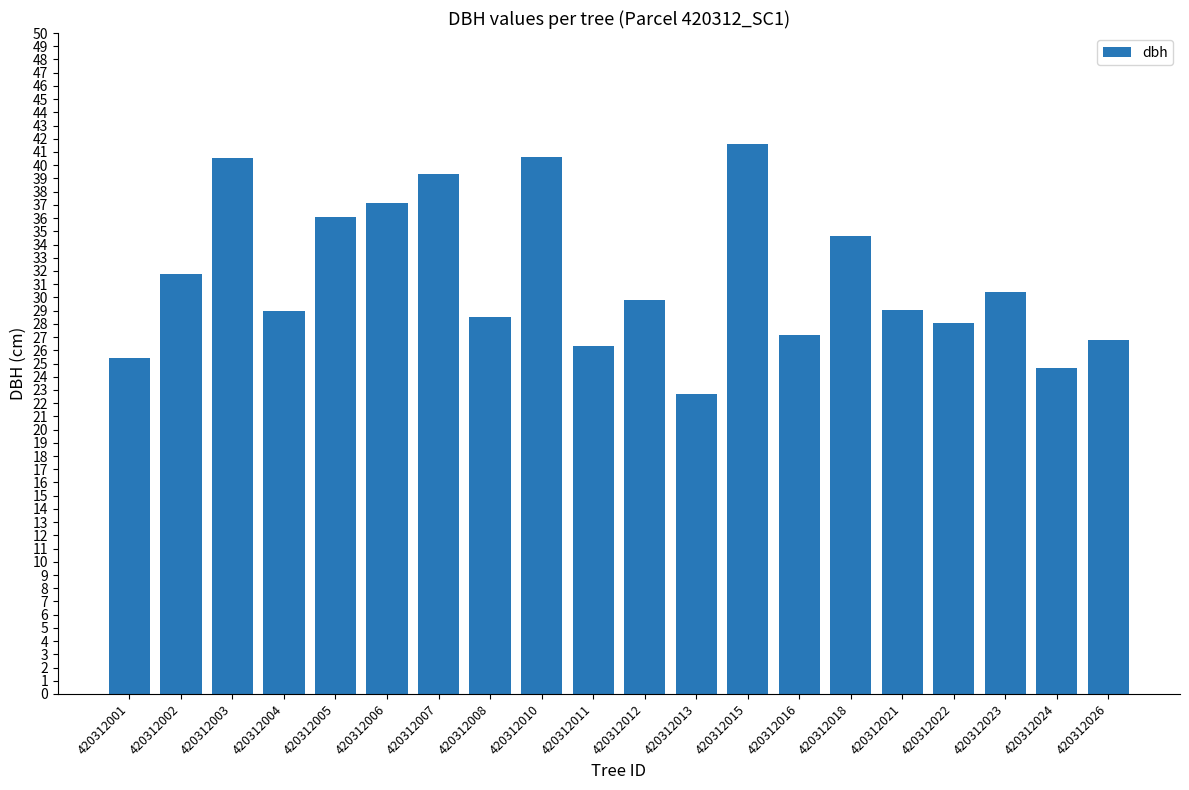

Where is the data nearest to the value 32?

420312002